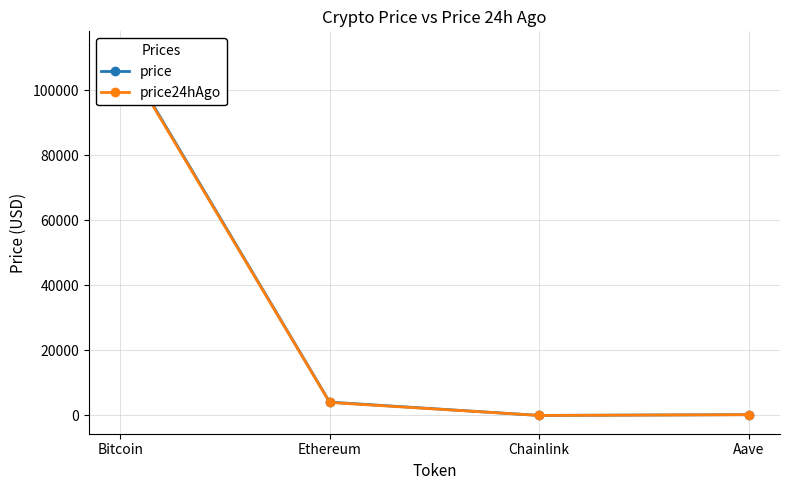

What is the spread (max minus min) of values at Aave?

10.7